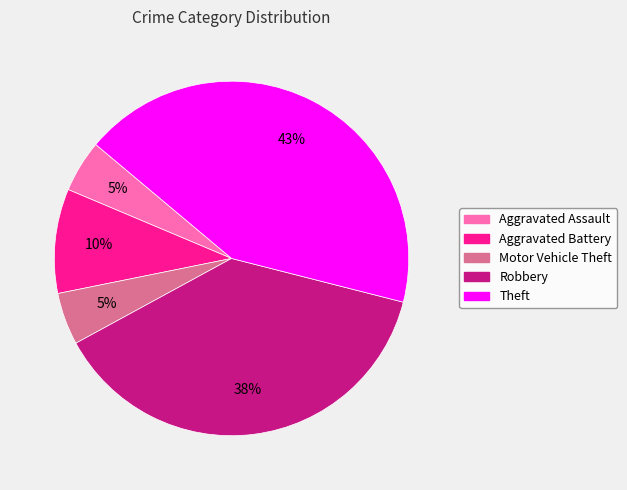

Is Aggravated Assault the majority of the pie?

No